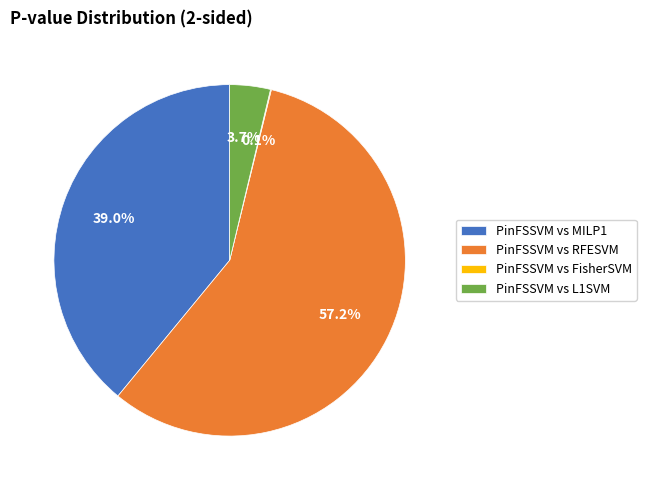

Between PinFSSVM vs L1SVM and PinFSSVM vs MILP1, which is larger?

PinFSSVM vs MILP1